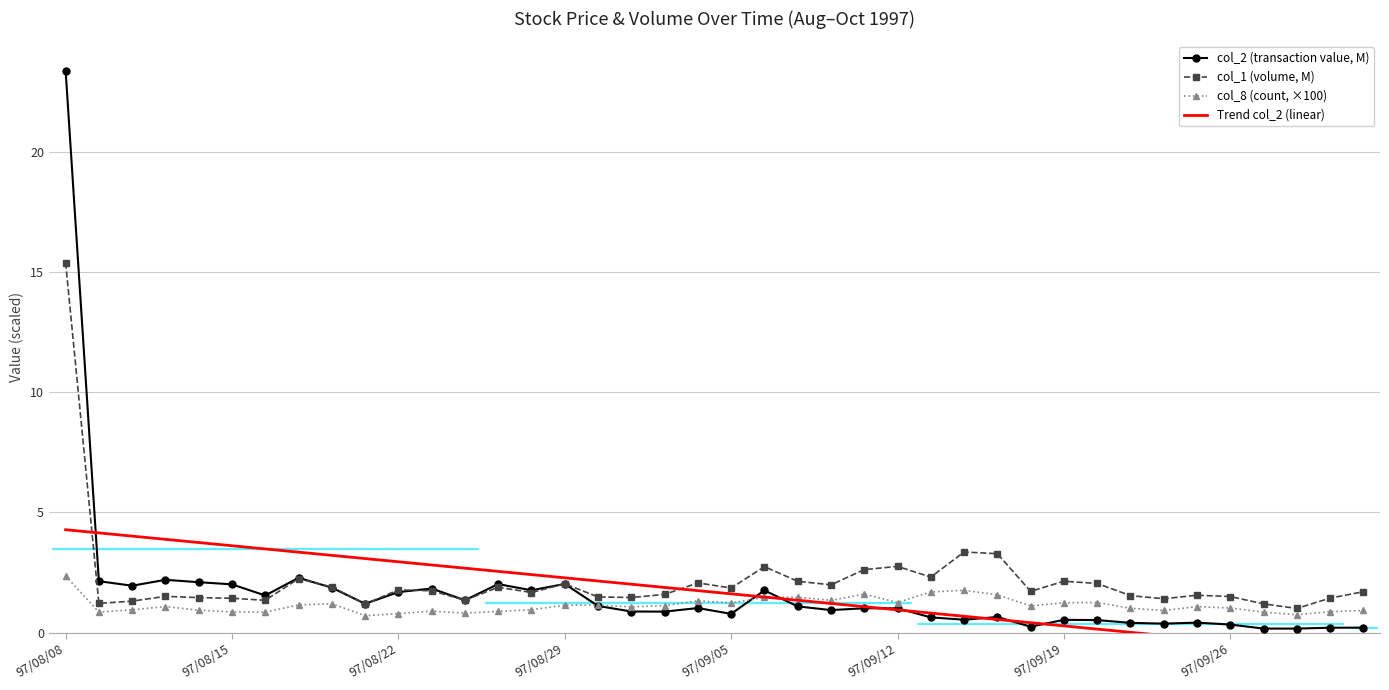

What is the lowest value of the col_2 (transaction value, M) series?

0.2